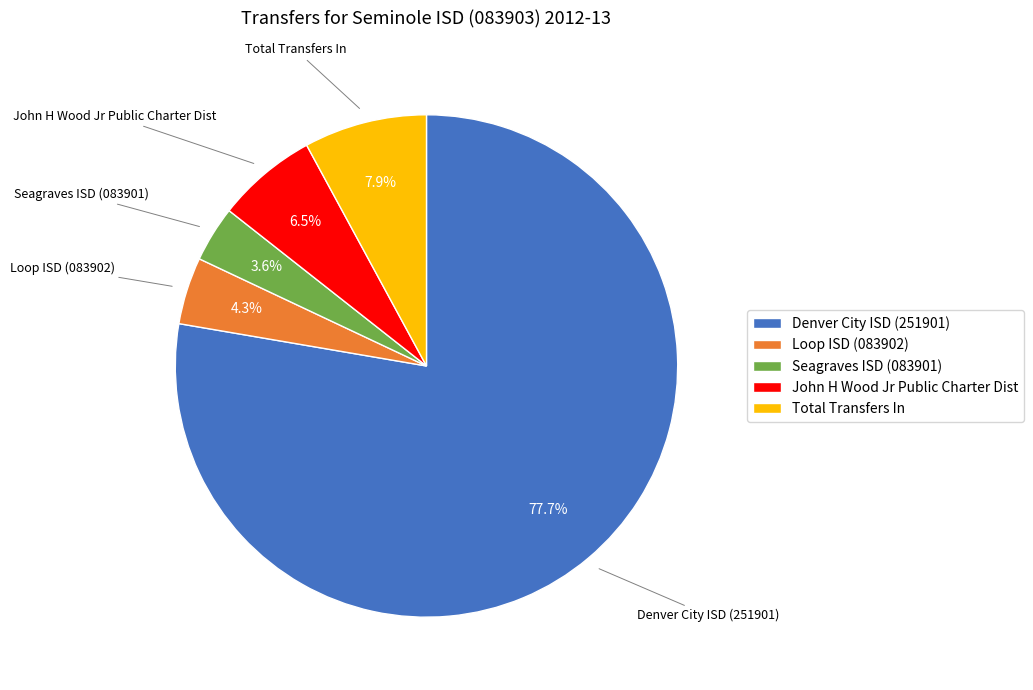

What is the majority slice?

Denver City ISD (251901)